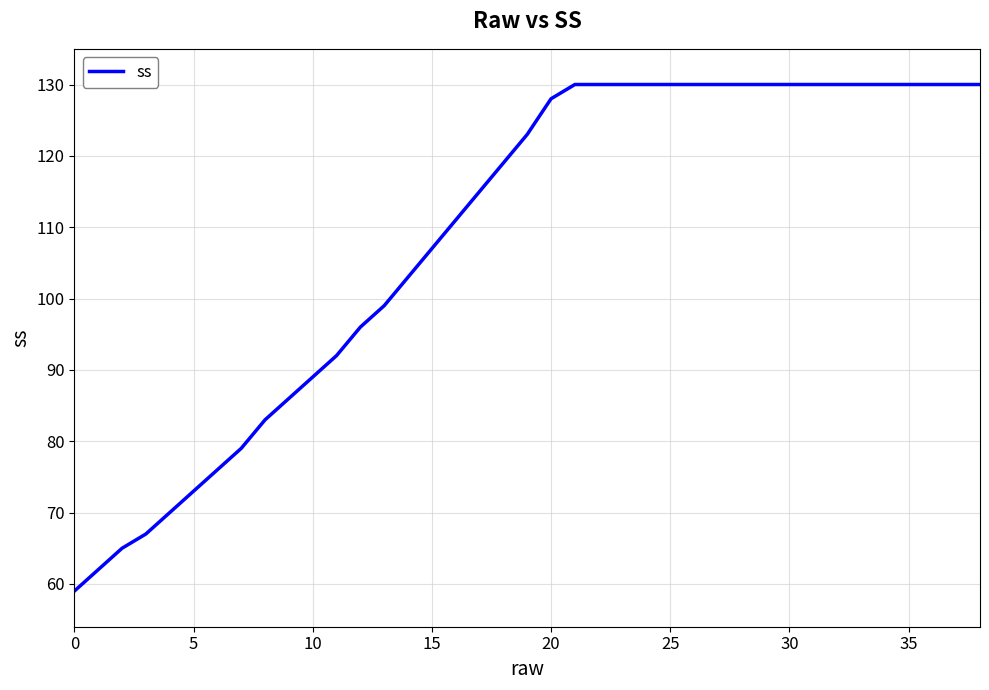

What is the minimum value shown in the chart?

59